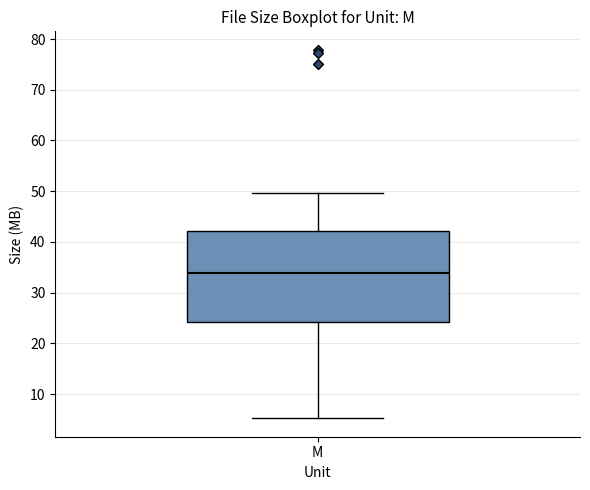

Where does the lower whisker of the box for M end on the y-axis? The values are not printed on the chart, so give them approximately, as read against the axis.

5